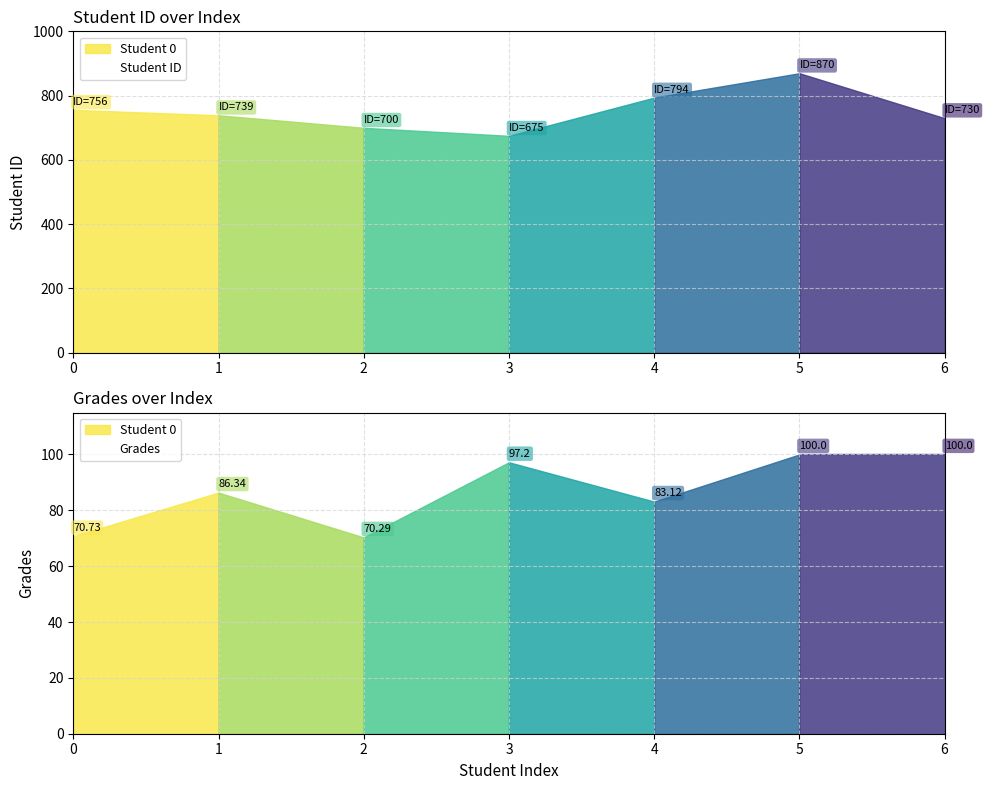

Reading left to right, extract all data points from this chart.

Student ID: 756.0	739.0	700.0	675.0	794.0	870.0	730.0
Grades: 70.7	86.3	70.3	97.2	83.1	100.0	100.0